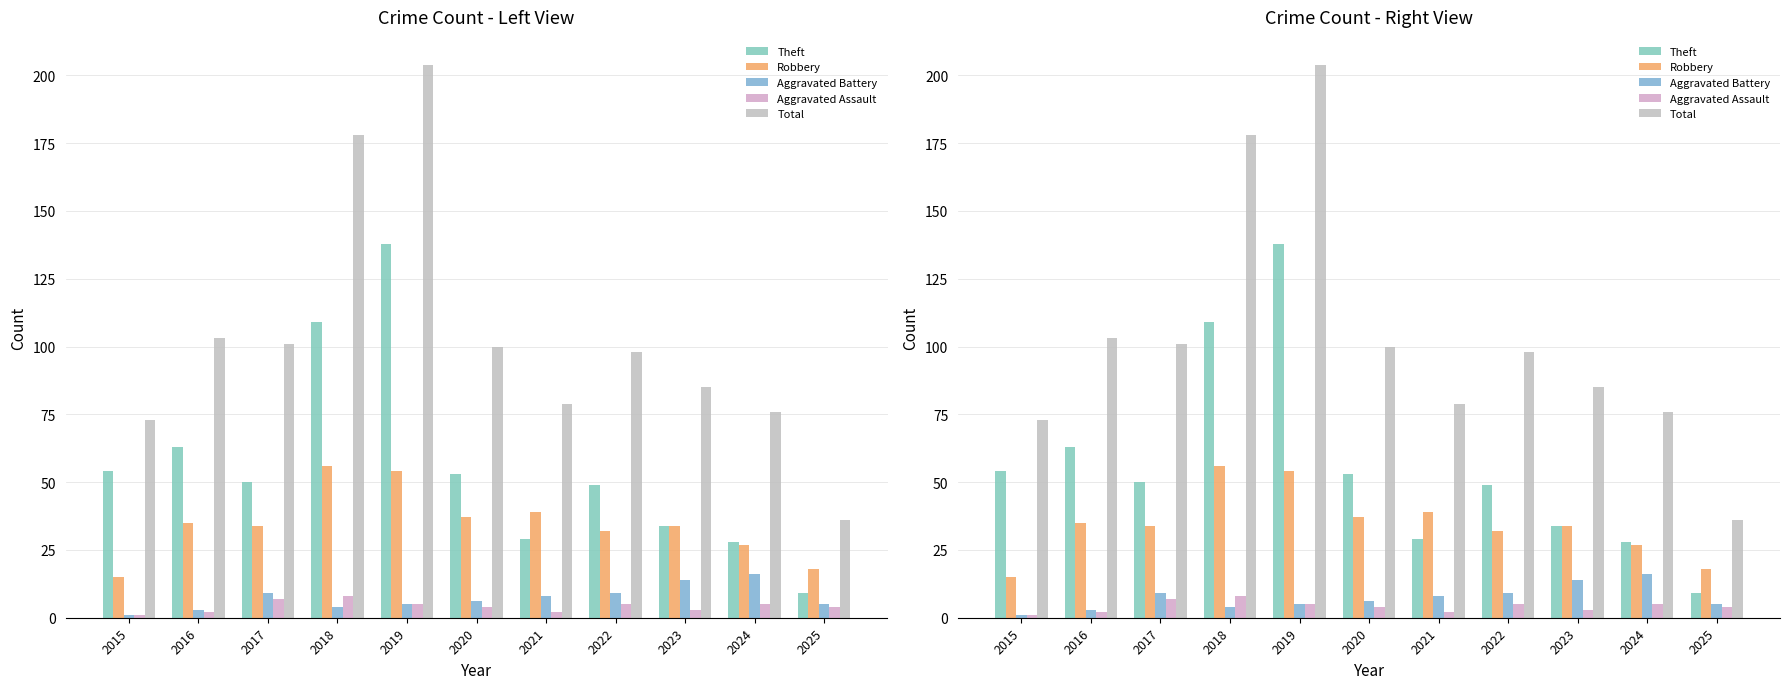

Reading left to right, transcribe all the data shown in this chart.

Theft: 2015=54	2016=63	2017=50	2018=109	2019=138	2020=53	2021=29	2022=49	2023=34	2024=28	2025=9
Robbery: 2015=15	2016=35	2017=34	2018=56	2019=54	2020=37	2021=39	2022=32	2023=34	2024=27	2025=18
Aggravated Battery: 2015=1	2016=3	2017=9	2018=4	2019=5	2020=6	2021=8	2022=9	2023=14	2024=16	2025=5
Aggravated Assault: 2015=1	2016=2	2017=7	2018=8	2019=5	2020=4	2021=2	2022=5	2023=3	2024=5	2025=4
Total: 2015=73	2016=103	2017=101	2018=178	2019=204	2020=100	2021=79	2022=98	2023=85	2024=76	2025=36